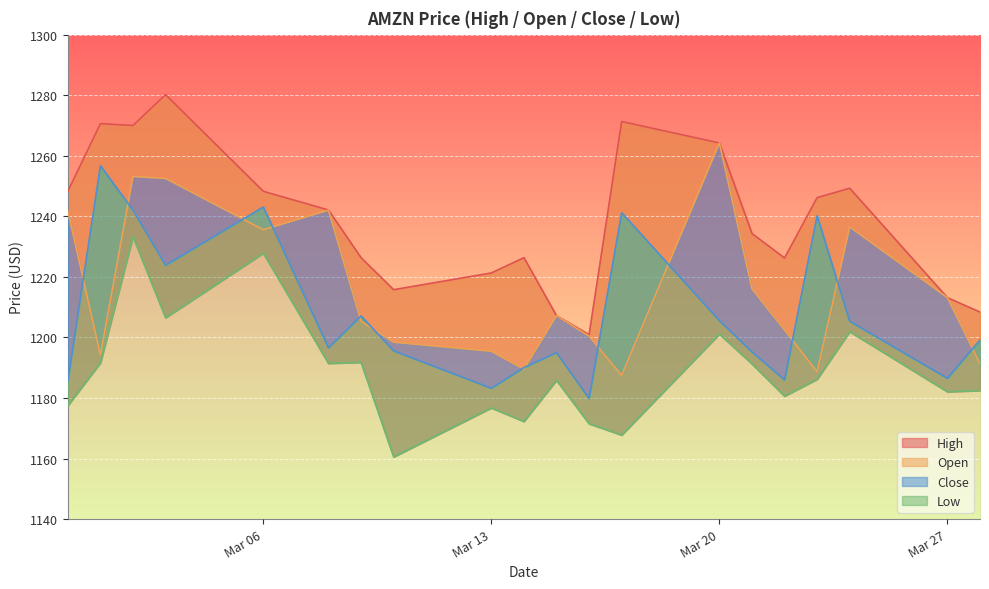

True or false: Close and Low cross at least once.

False